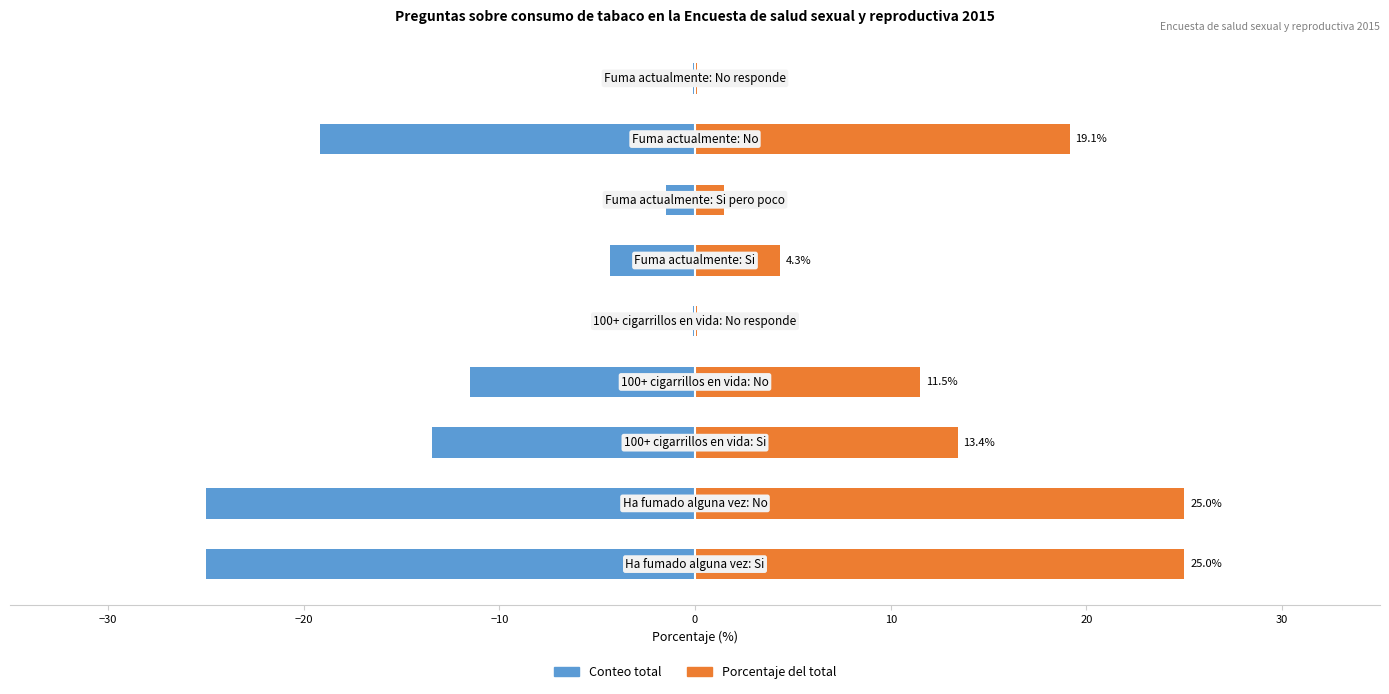

At how many categories does at least one series exceed 19?

3